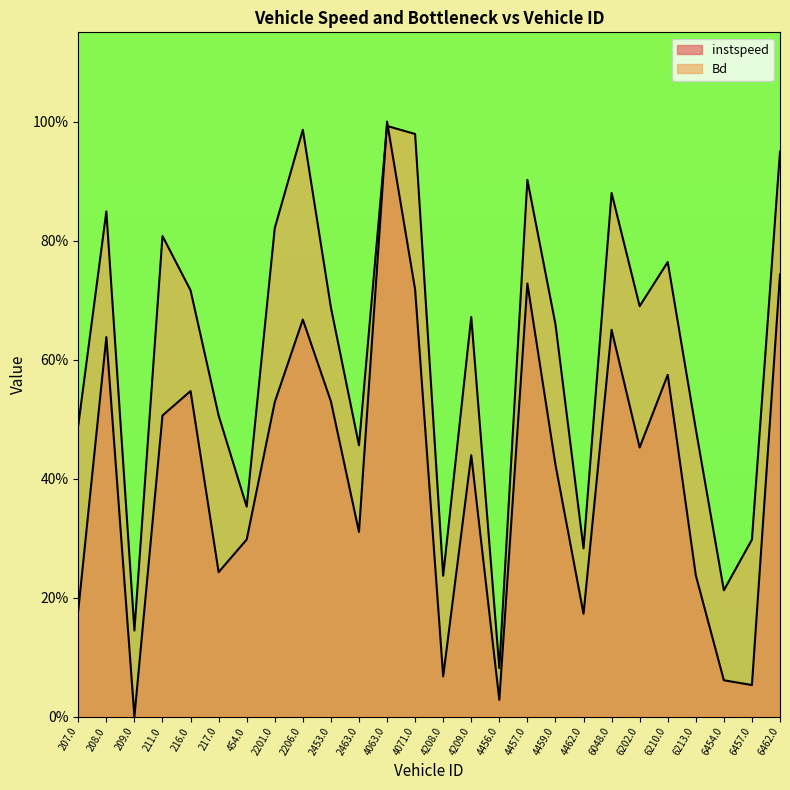

Where is the first local maximum for instspeed?

208.0